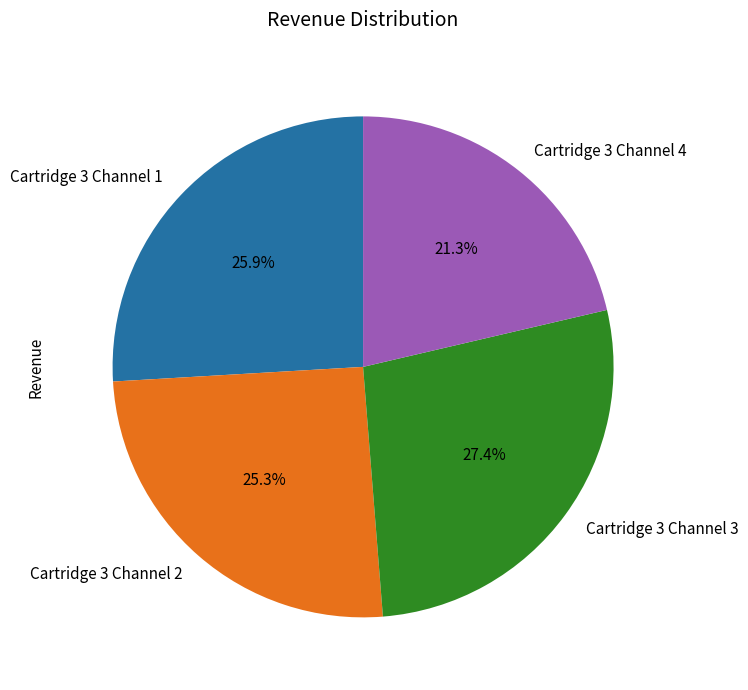

Is Cartridge 3 Channel 1 the majority of the pie?

No